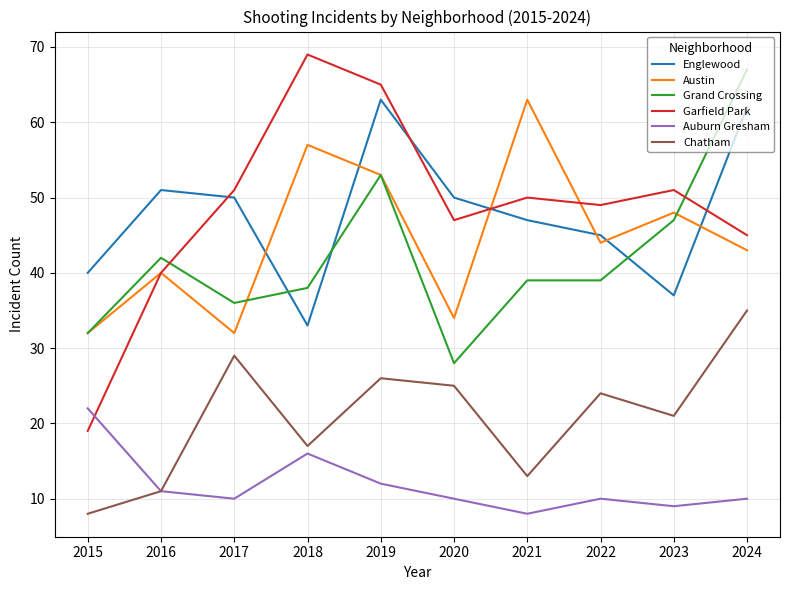

Reading left to right, transcribe all the data shown in this chart.

Englewood: 2015=40	2016=51	2017=50	2018=33	2019=63	2020=50	2021=47	2022=45	2023=37	2024=62
Austin: 2015=32	2016=40	2017=32	2018=57	2019=53	2020=34	2021=63	2022=44	2023=48	2024=43
Grand Crossing: 2015=32	2016=42	2017=36	2018=38	2019=53	2020=28	2021=39	2022=39	2023=47	2024=67
Garfield Park: 2015=19	2016=40	2017=51	2018=69	2019=65	2020=47	2021=50	2022=49	2023=51	2024=45
Auburn Gresham: 2015=22	2016=11	2017=10	2018=16	2019=12	2020=10	2021=8	2022=10	2023=9	2024=10
Chatham: 2015=8	2016=11	2017=29	2018=17	2019=26	2020=25	2021=13	2022=24	2023=21	2024=35